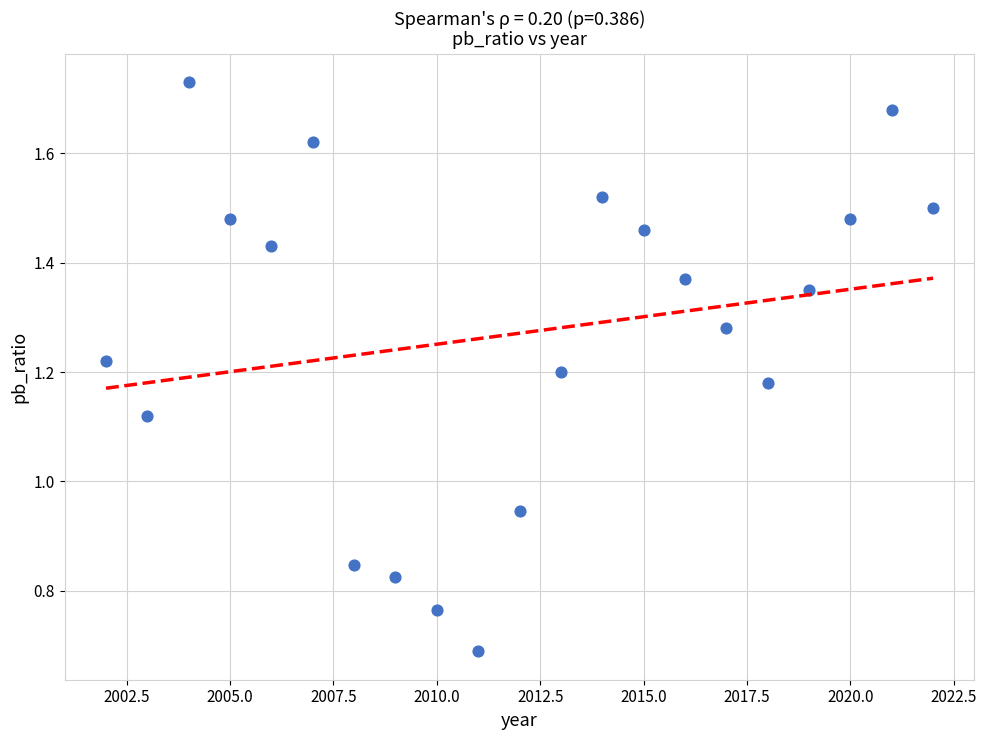

What is the range of X values (max minus min)?

20.0